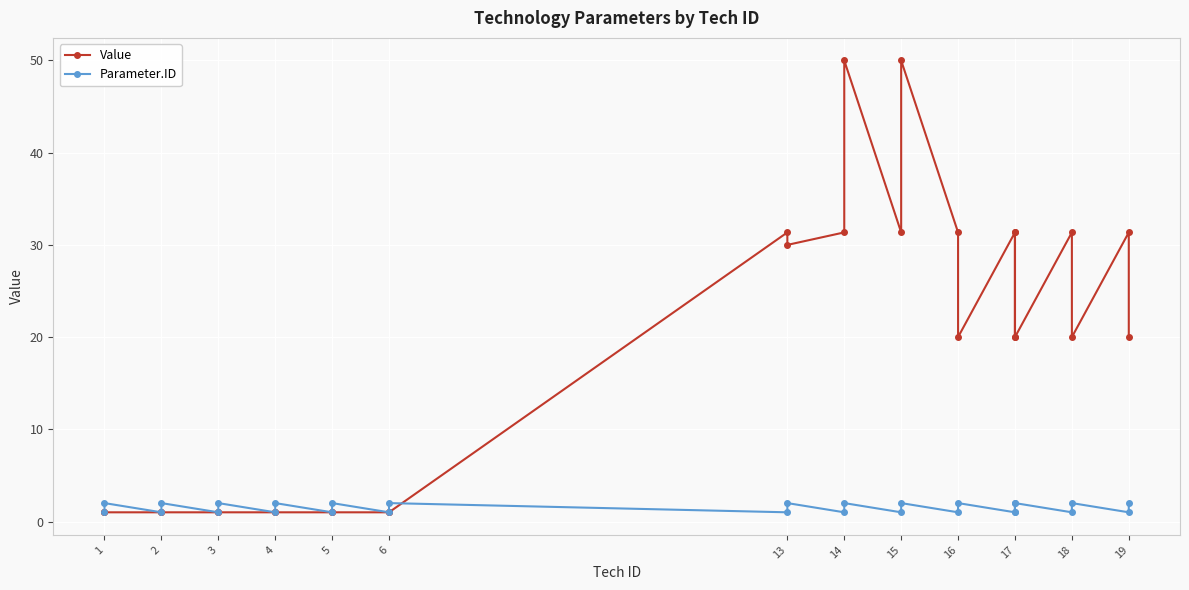

Which series changed the most between 13 and 16?

Value